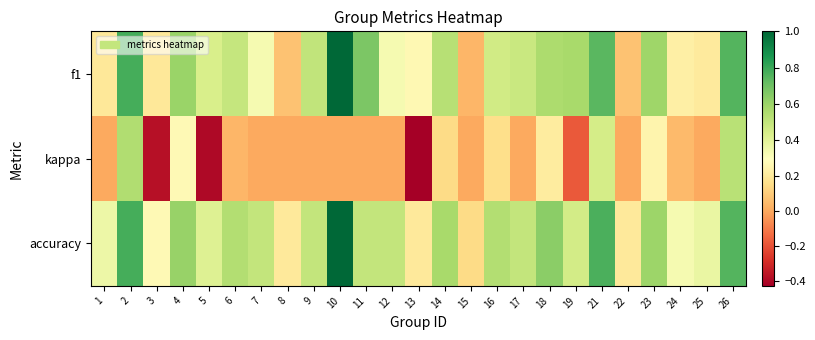

Which series has the largest range (max minus min)?

kappa